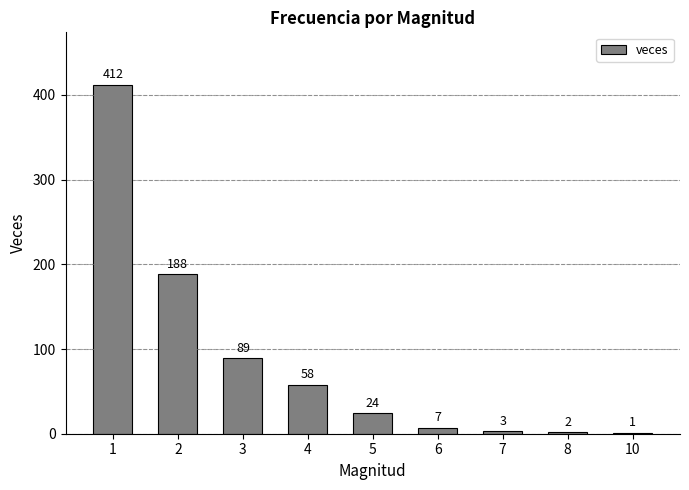

Between 1 and 2, which is larger?

1